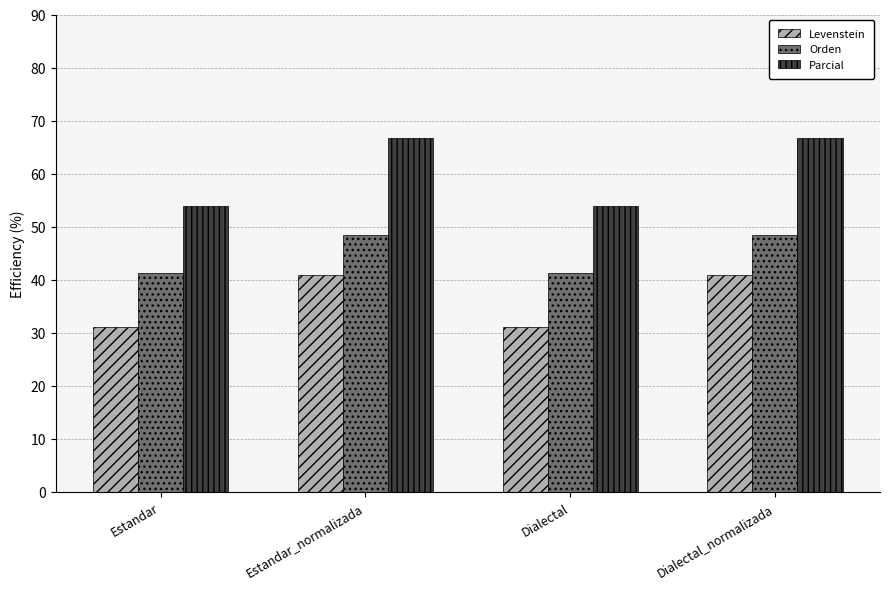

The value of Levenstein at Dialectal is 8.7. True or false?

False